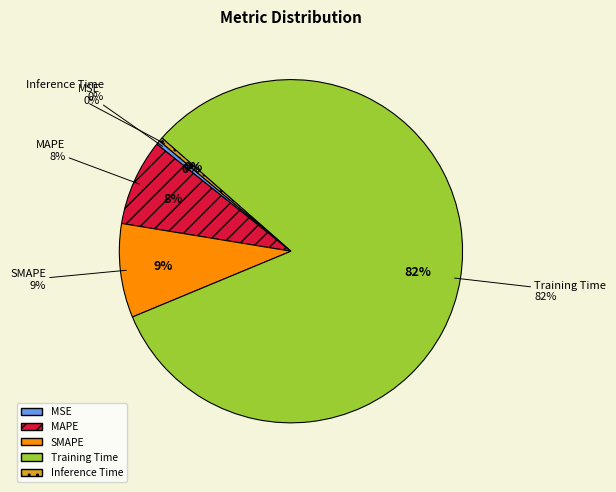

Which category has the biggest portion of the pie?

Training Time